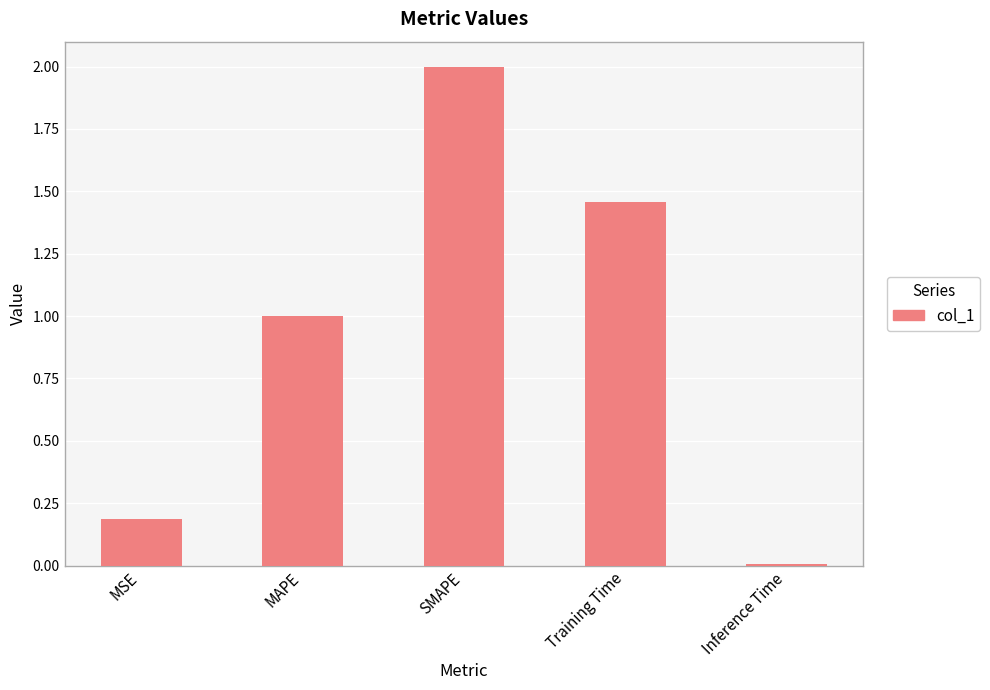

What is the sum of the values at MSE and SMAPE?

2.2